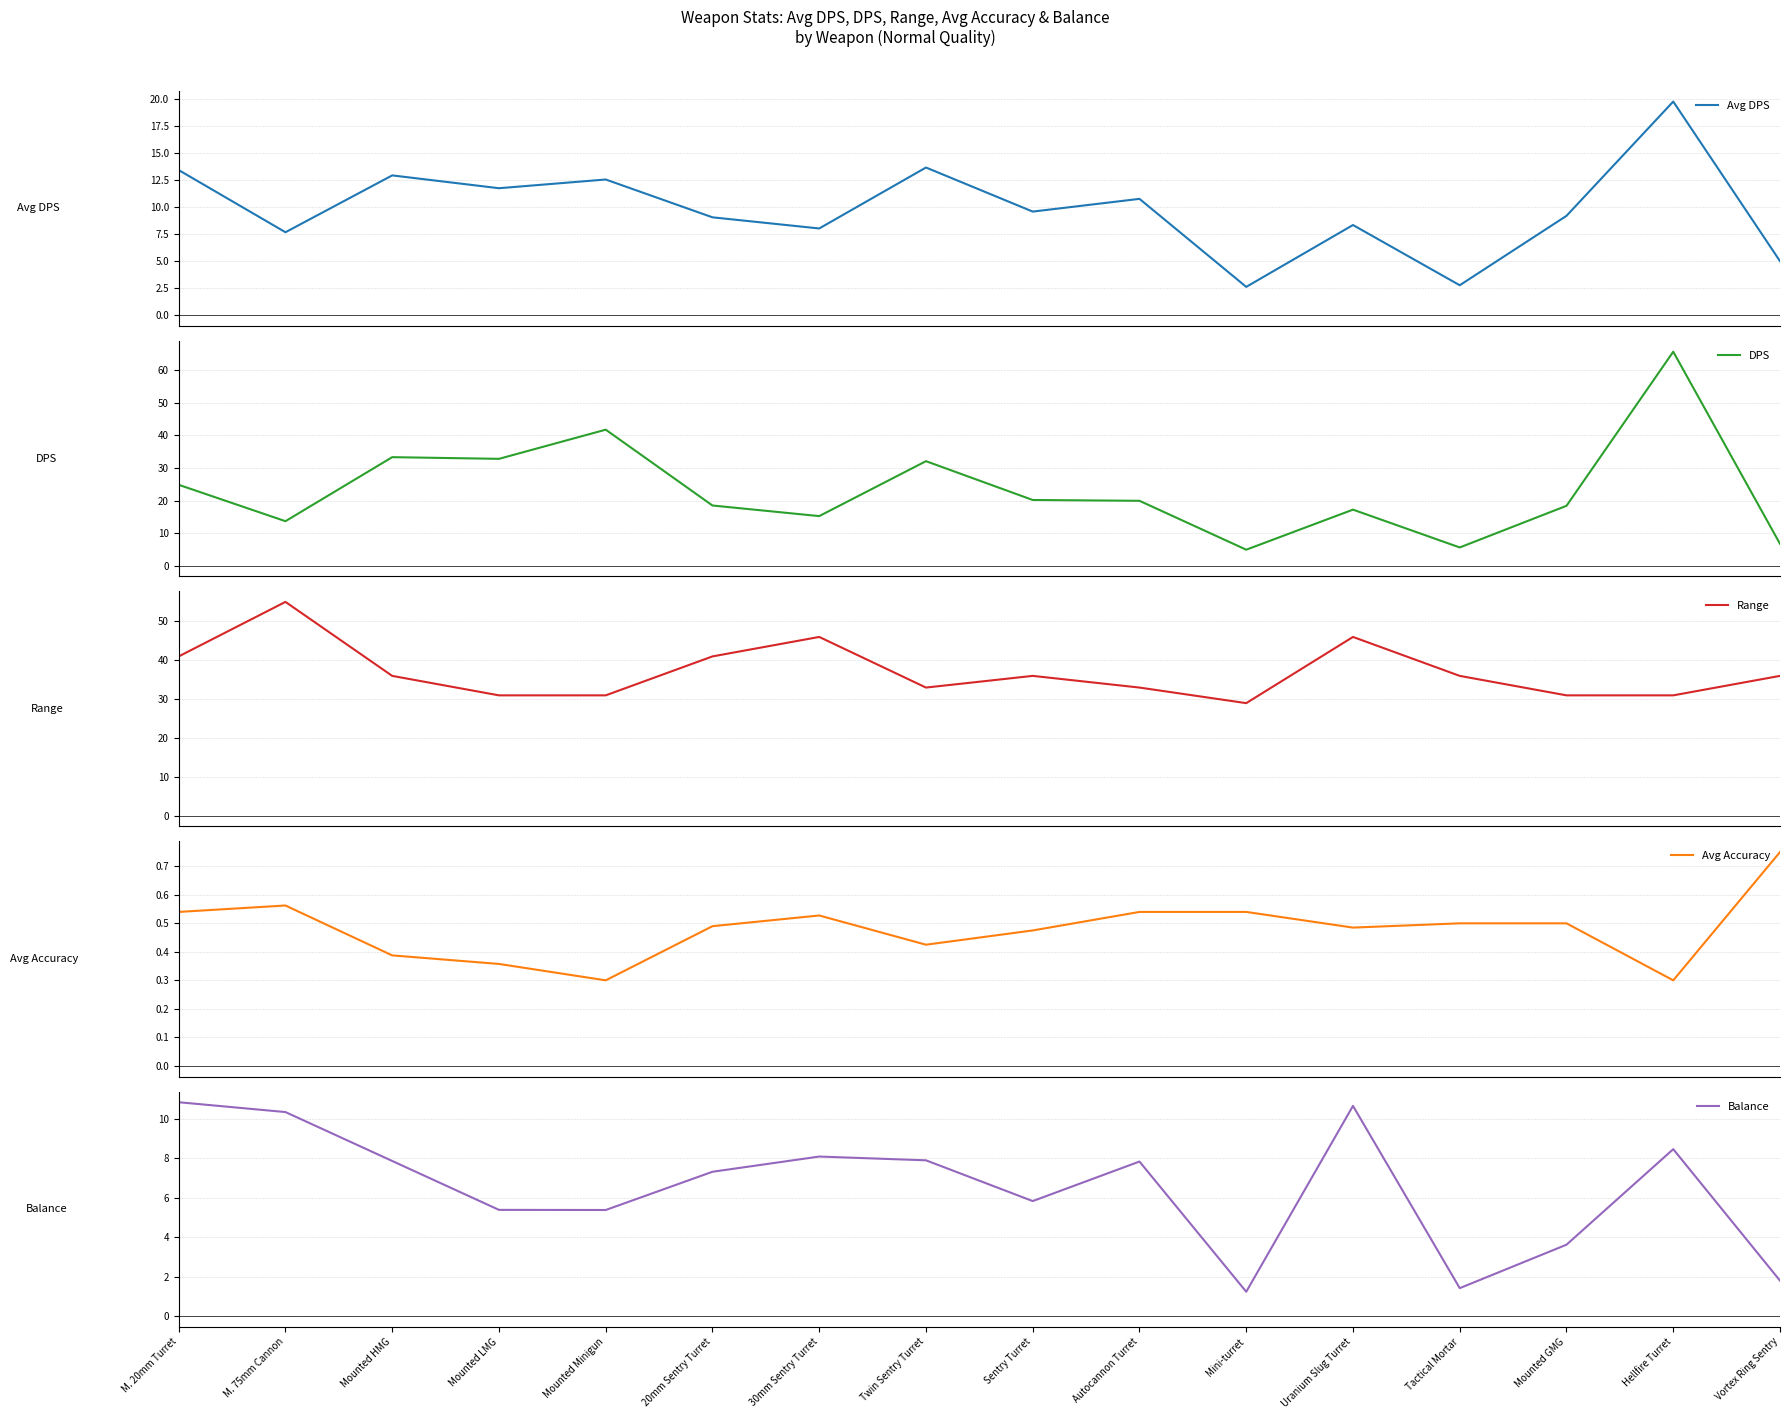

How many interior local peaks does the Avg Accuracy series have?

2